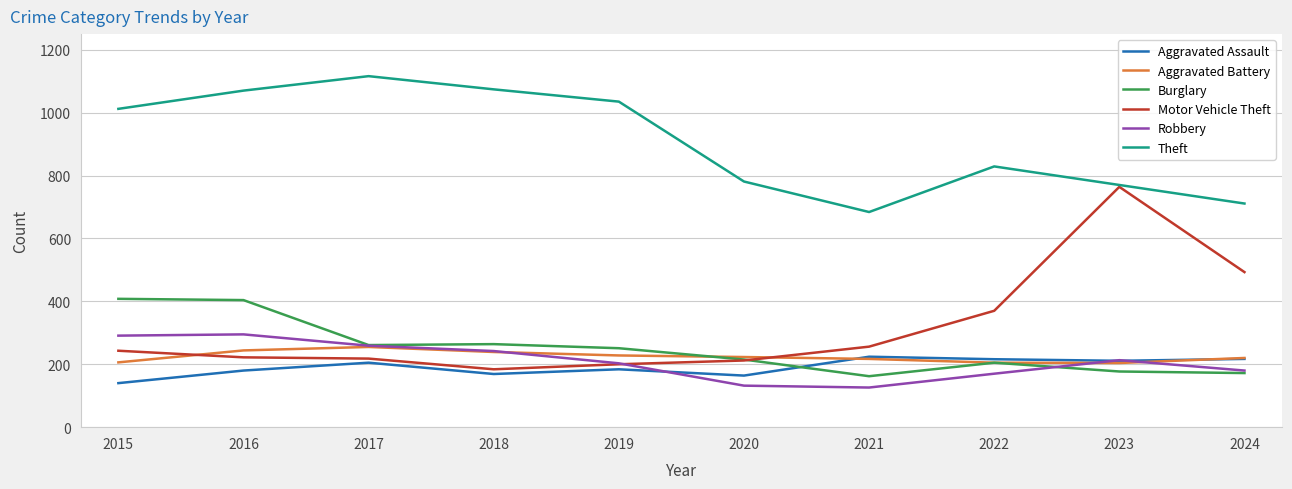

Is it true that Robbery equals 457 at 2017?

False